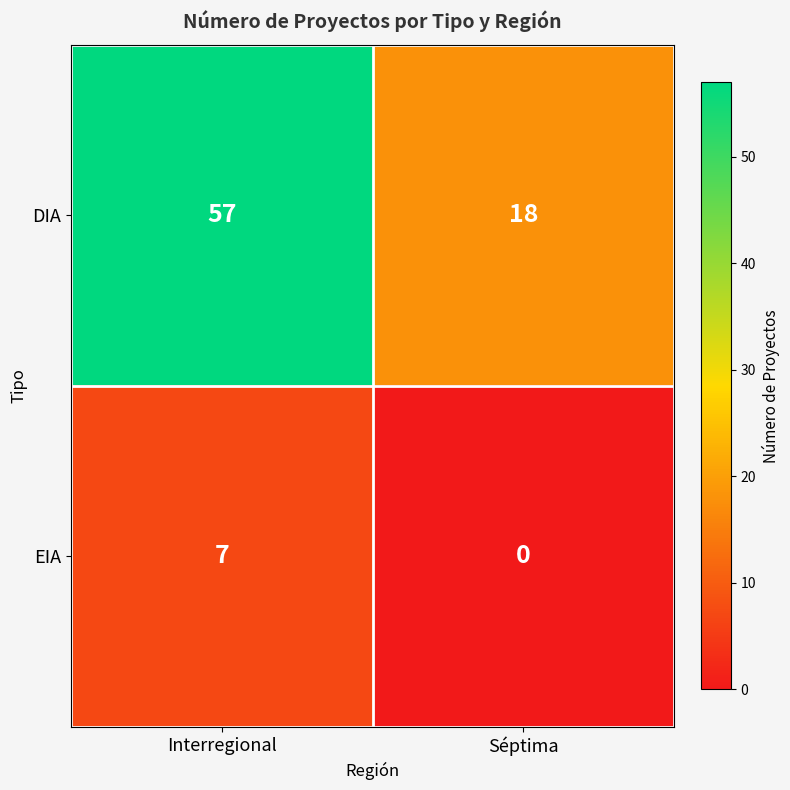

At which category is the sum across all series the highest?

Interregional